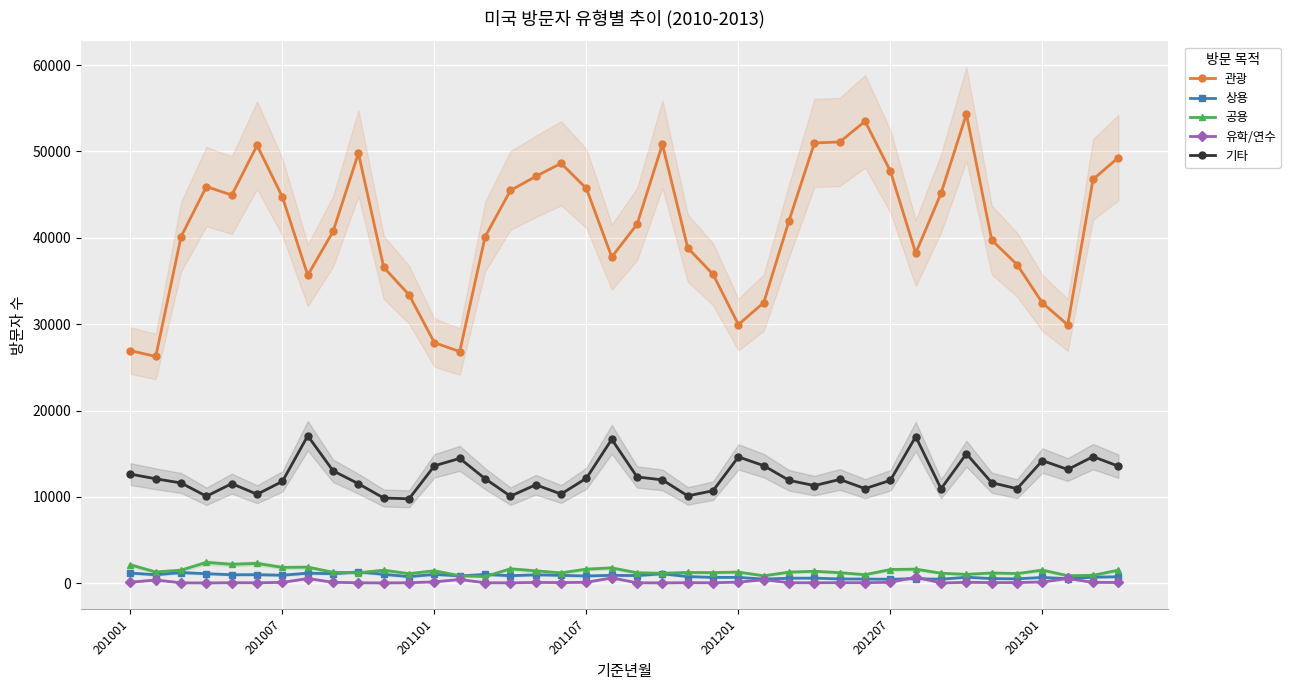

Which series has the largest total across all categories?

관광